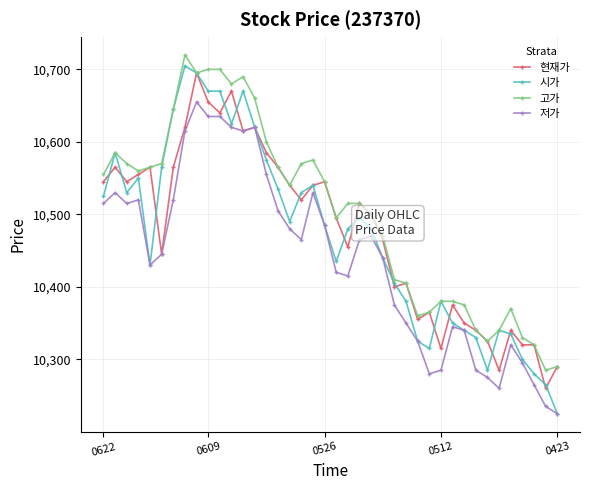

Which series has the largest total across all categories?

고가